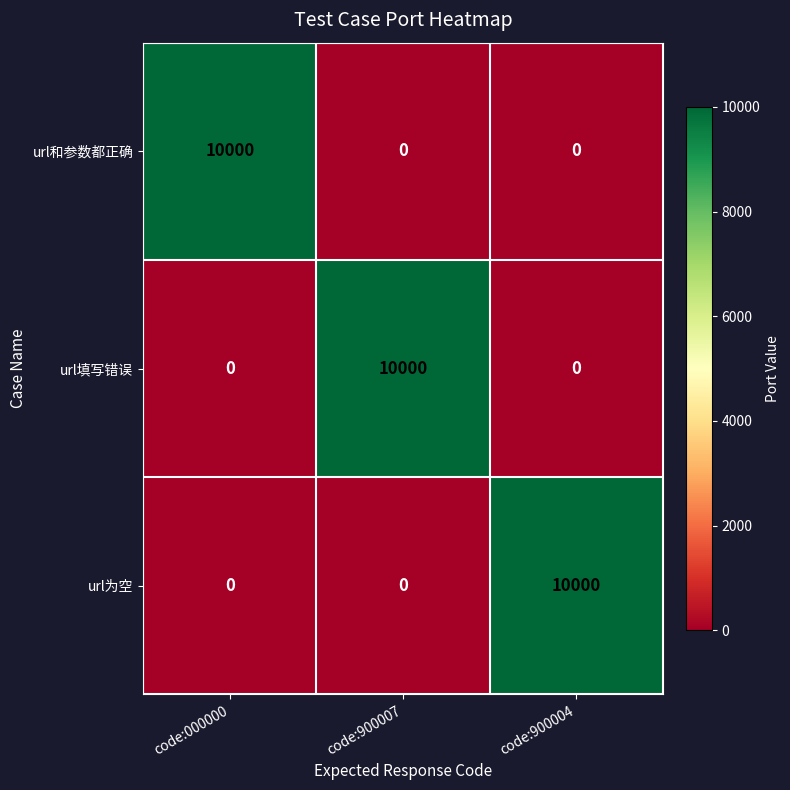

What is the difference between the highest and lowest values at code:900004?

10000